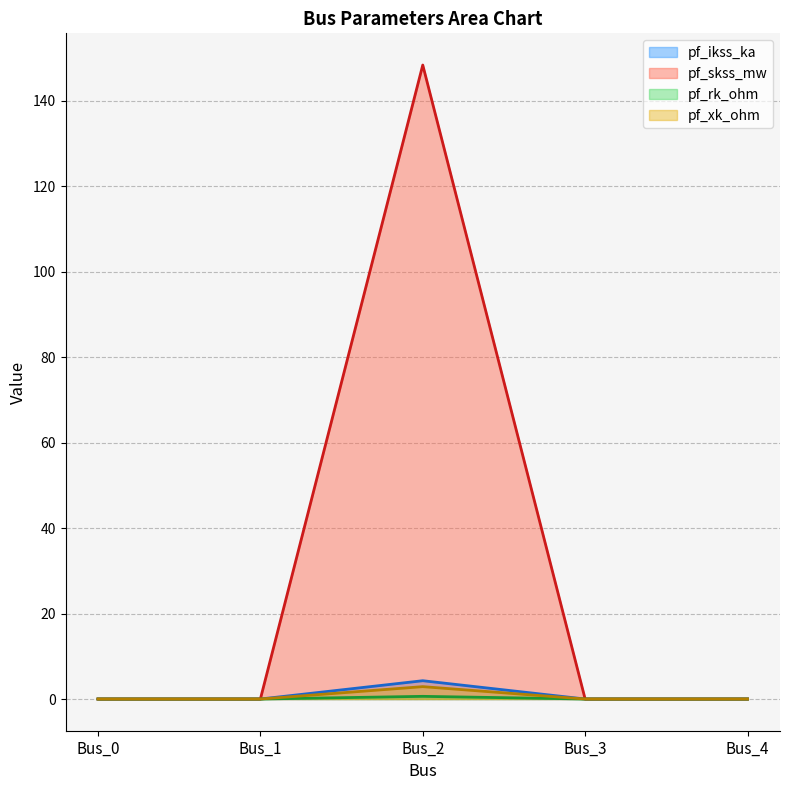

How many interior local peaks does the pf_rk_ohm series have?

1